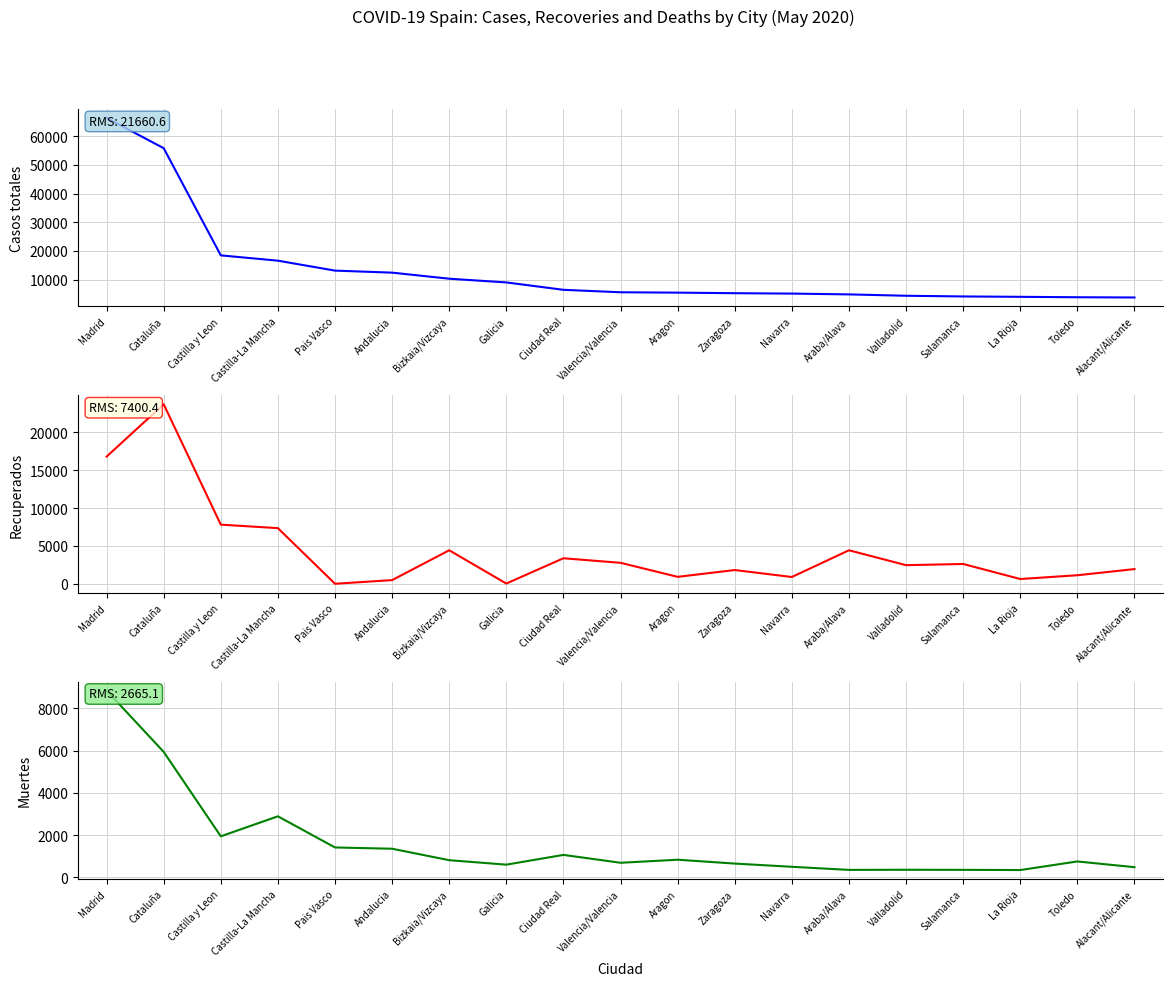

What position from the right is Madrid?

19